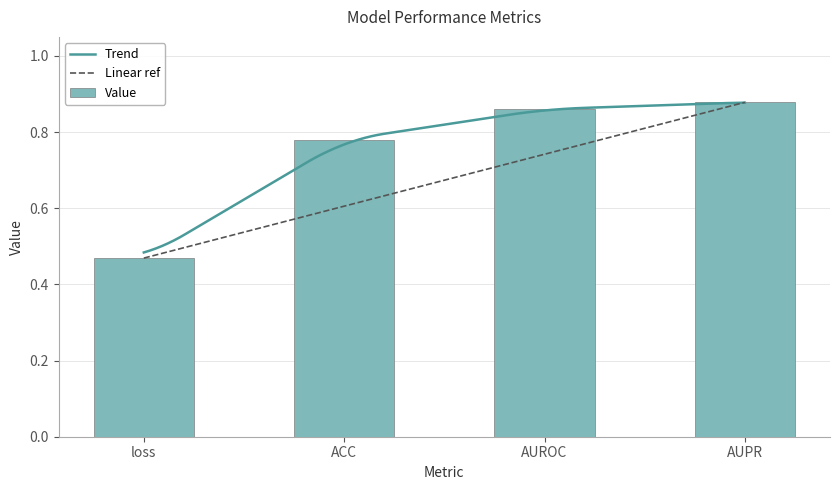

What is the sum of all values?

3.0